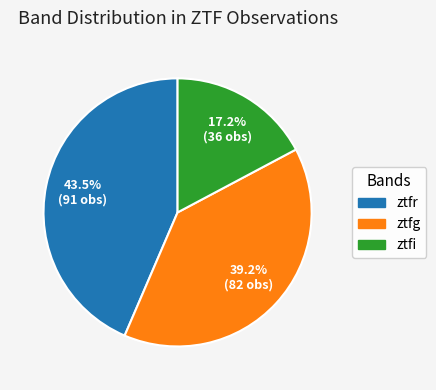

Is the sum of ztfg and ztfr greater than half?

Yes